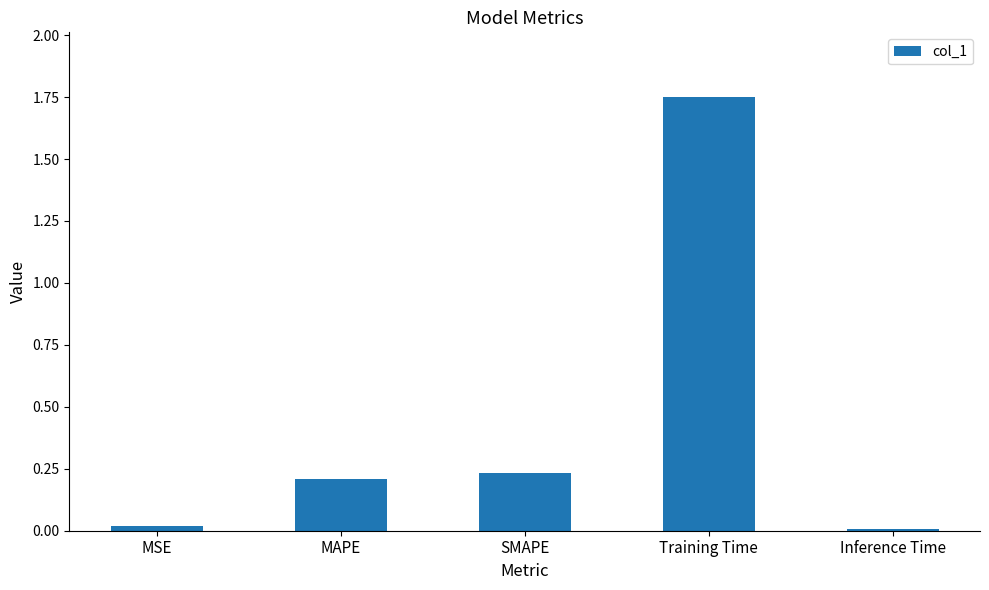

Between Training Time and MAPE, which is larger?

Training Time